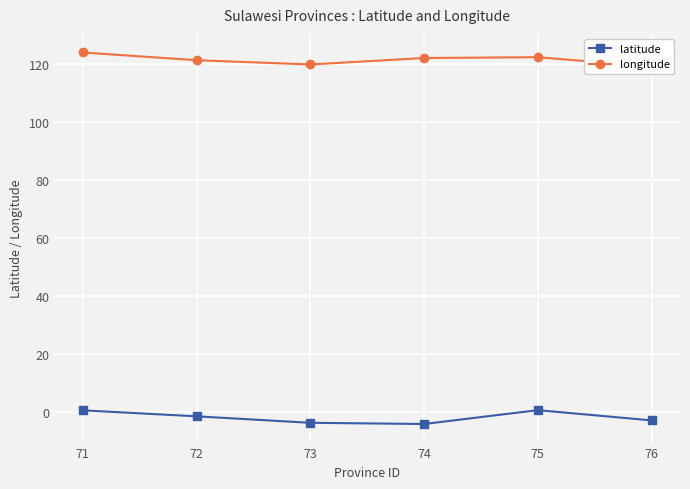

At which category does longitude reach its first local valley?

73